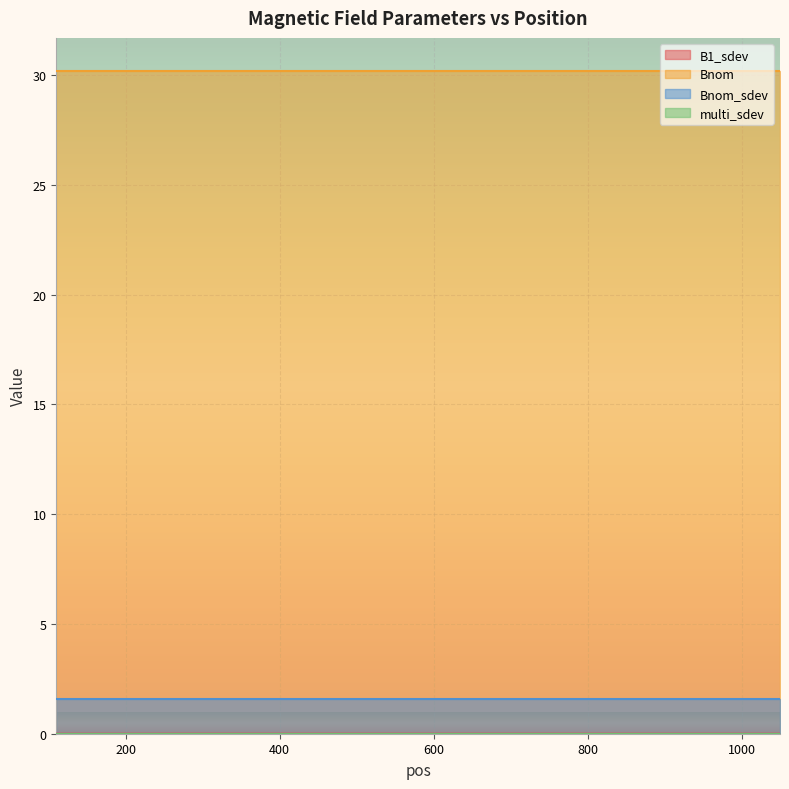

Rank the series by their maximum value, from highest to lowest.

Bnom, Bnom_sdev, B1_sdev, multi_sdev